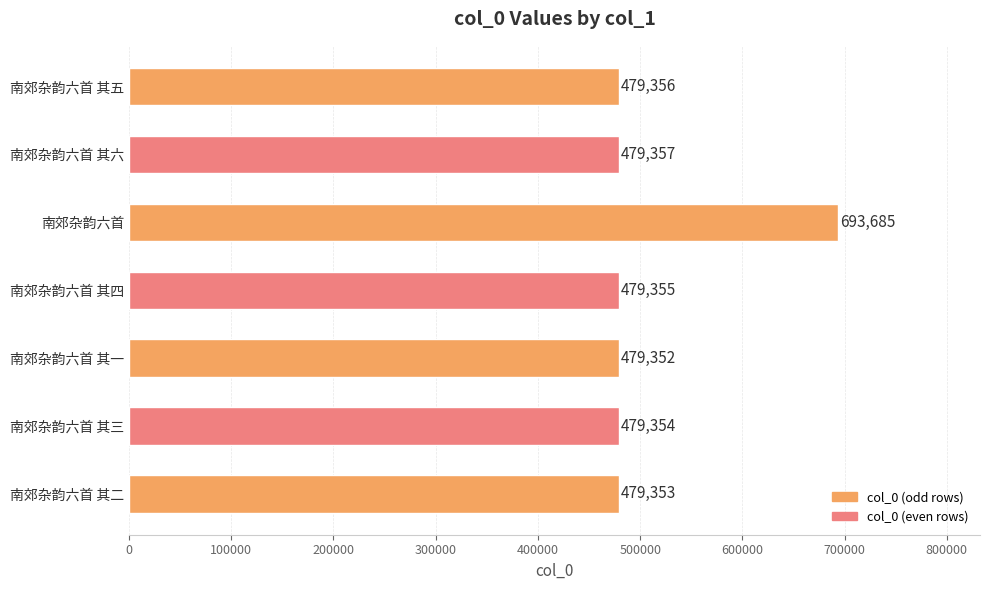

What is the minimum value shown in the chart?

479352